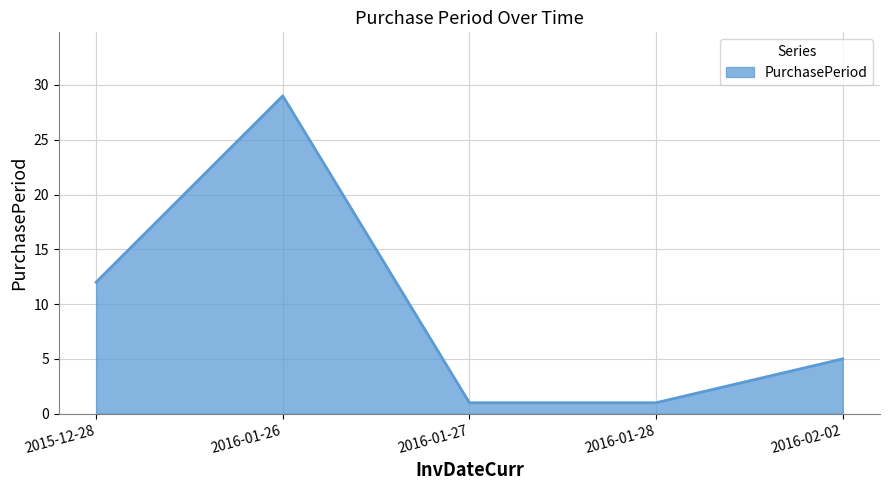

What is the difference between the values at 2016-01-26 and 2016-02-02?

24